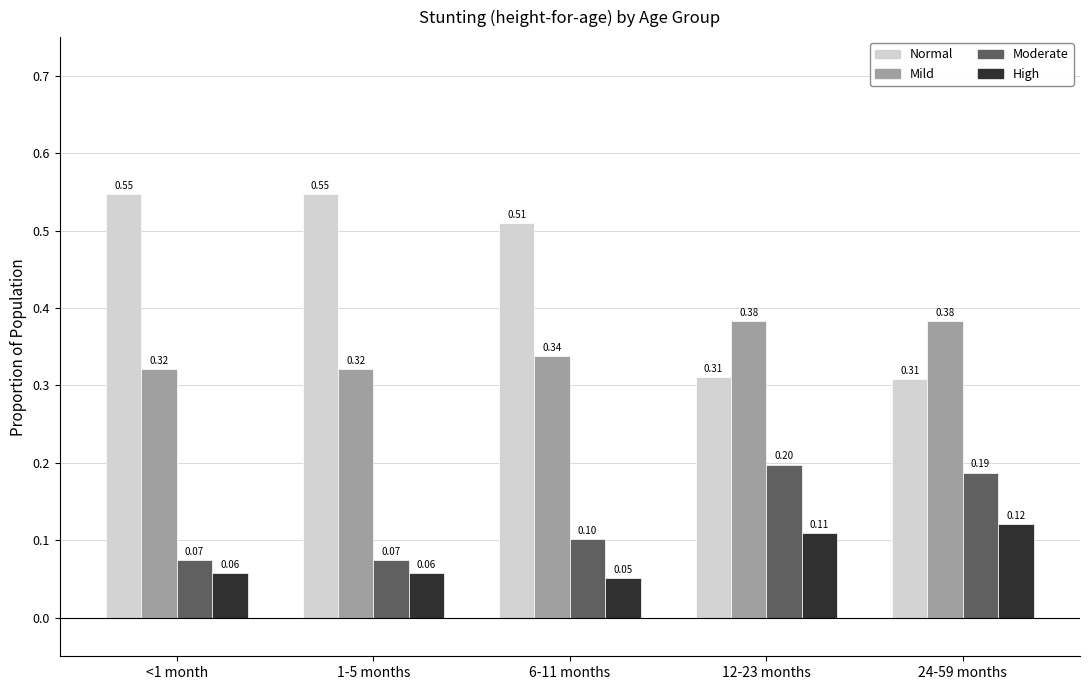

What is the total value across all series at 1-5 months?

1.0